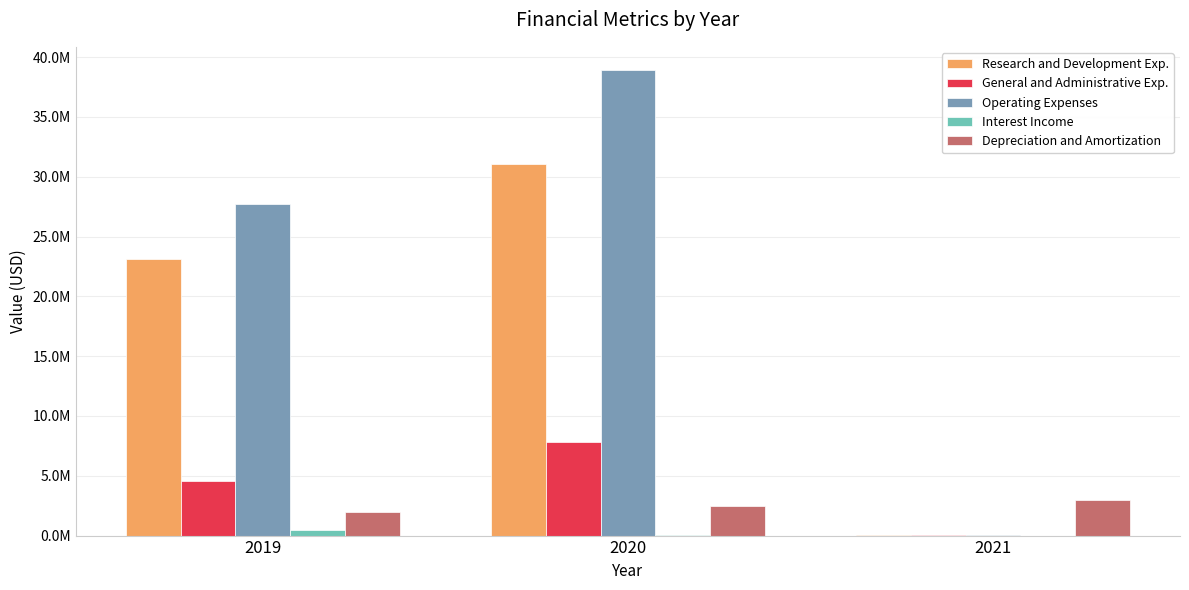

Reading right to left, what are all the values shown in this chart?

Research and Development Exp.: 2021=54393	2020=31099000	2019=23148000
General and Administrative Exp.: 2021=18413	2020=7813000	2019=4564000
Operating Expenses: 2021=72806	2020=38912000	2019=27712000
Interest Income: 2021=108	2020=87000	2019=453000
Depreciation and Amortization: 2021=2961000	2020=2483000	2019=1989000